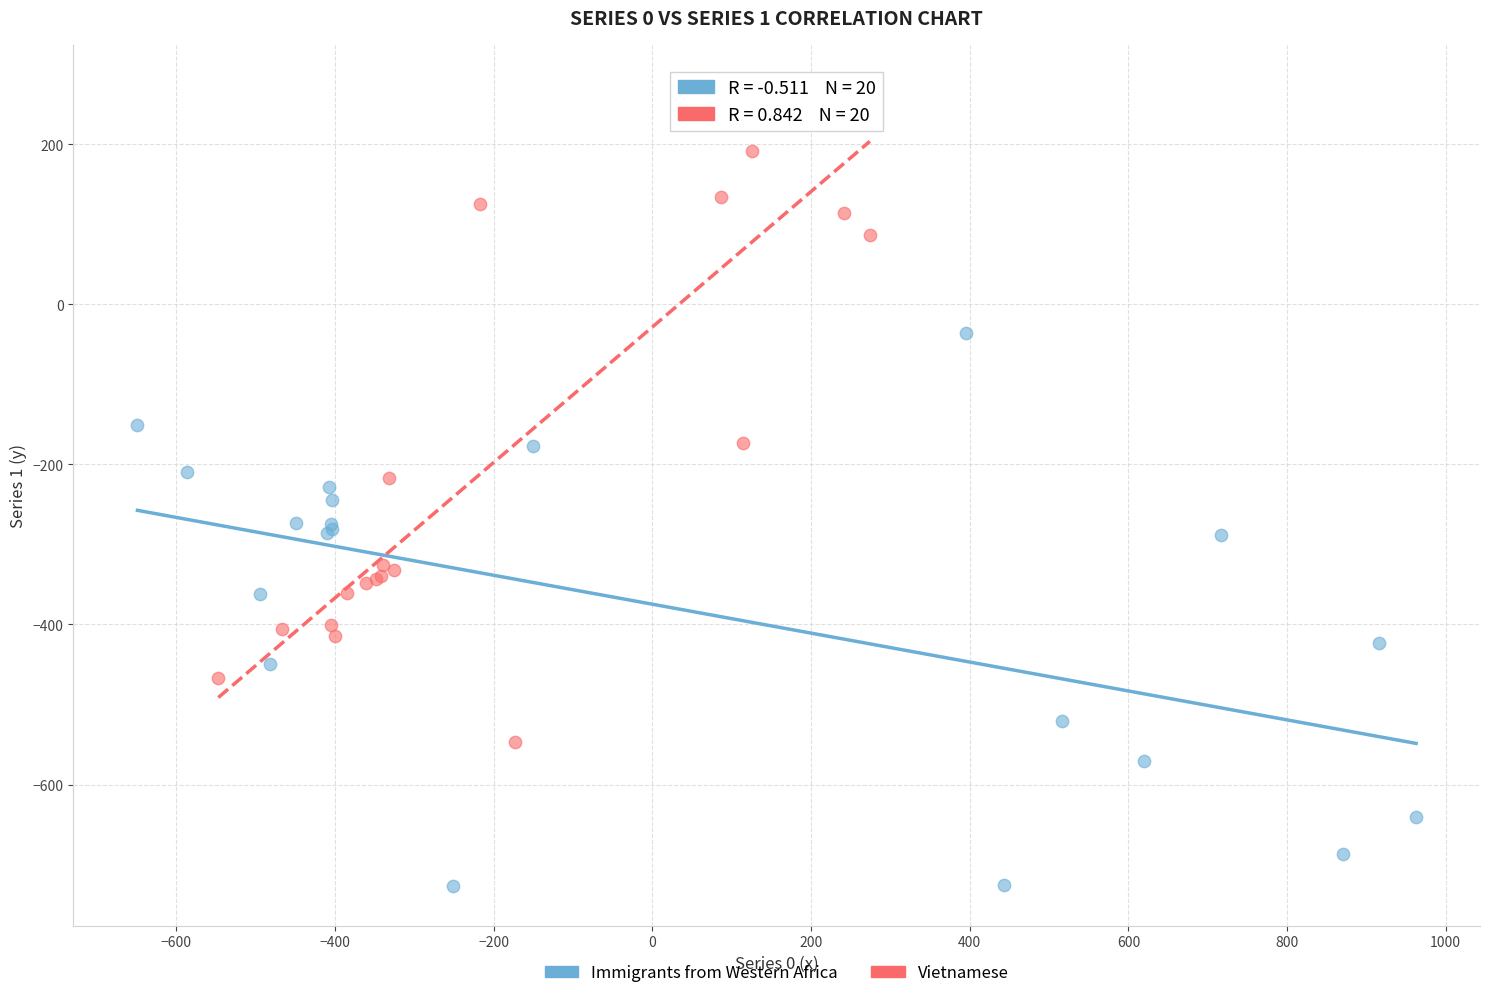

Which series has the largest Y range (max minus min)?

Vietnamese